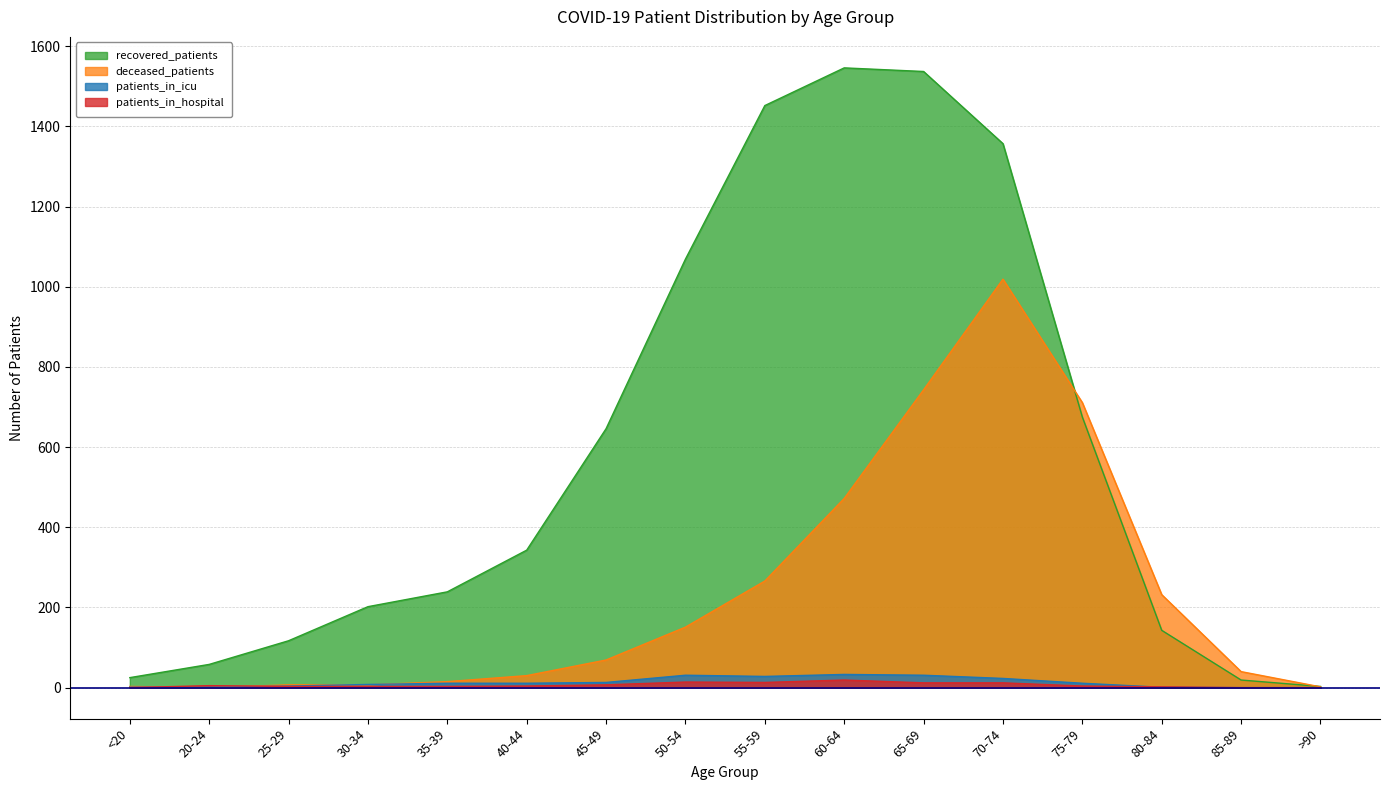

Reading right to left, list all the values displayed in this chart.

recovered_patients: >90=3	85-89=19	80-84=143	75-79=675	70-74=1357	65-69=1537	60-64=1546	55-59=1452	50-54=1069	45-49=646	40-44=343	35-39=239	30-34=202	25-29=117	20-24=58	<20=25
deceased_patients: >90=2	85-89=40	80-84=232	75-79=711	70-74=1019	65-69=743	60-64=472	55-59=266	50-54=151	45-49=69	40-44=30	35-39=15	30-34=7	25-29=7	20-24=0	<20=3
patients_in_icu: >90=0	85-89=0	80-84=1	75-79=11	70-74=23	65-69=31	60-64=33	55-59=28	50-54=31	45-49=13	40-44=11	35-39=11	30-34=8	25-29=4	20-24=1	<20=1
patients_in_hospital: >90=0	85-89=0	80-84=2	75-79=4	70-74=12	65-69=12	60-64=19	55-59=13	50-54=14	45-49=7	40-44=4	35-39=3	30-34=3	25-29=3	20-24=5	<20=0